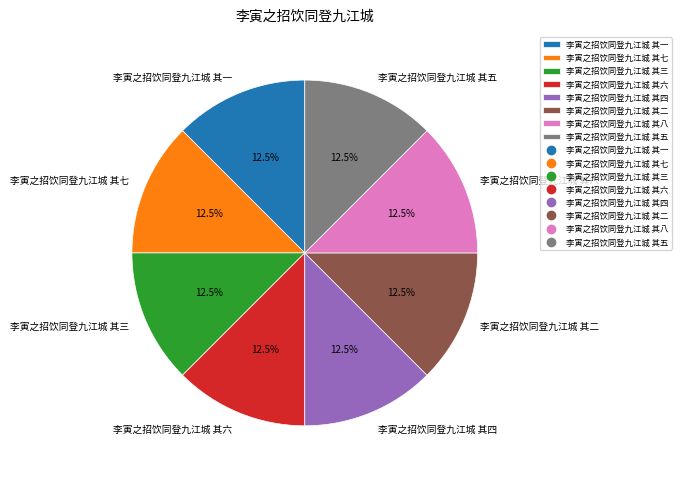

Count the number of slices in the pie.

8